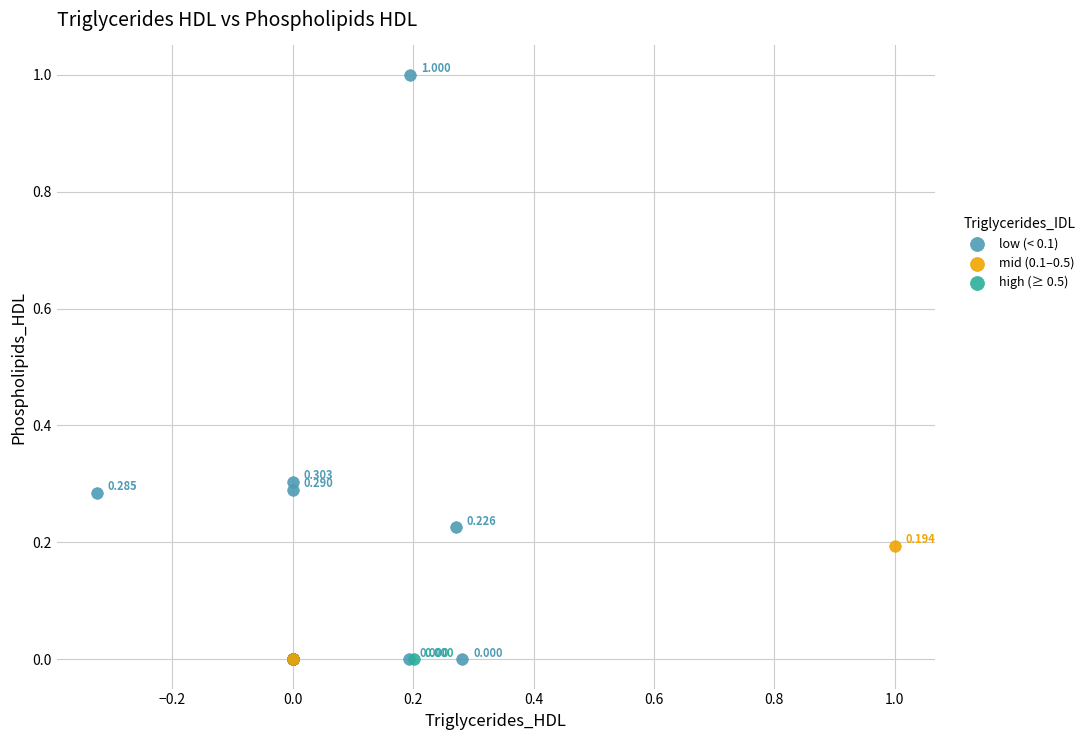

Which series contains the highest Y value?

low (< 0.1)